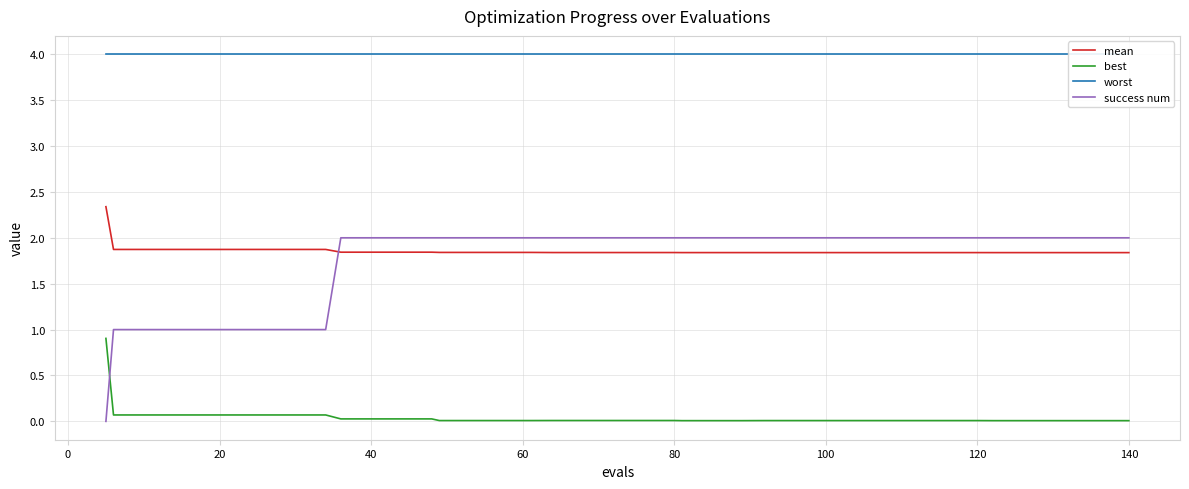

What is the difference between the maximum and minimum values in the best series?

0.9